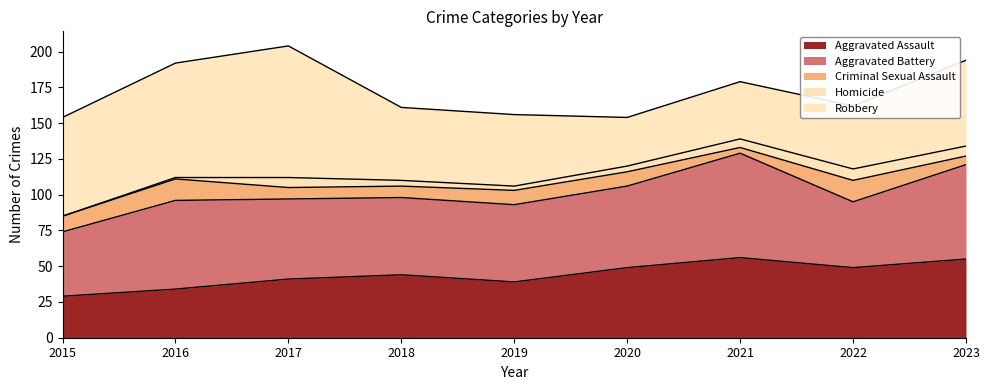

Which series has the widest spread of values?

Robbery